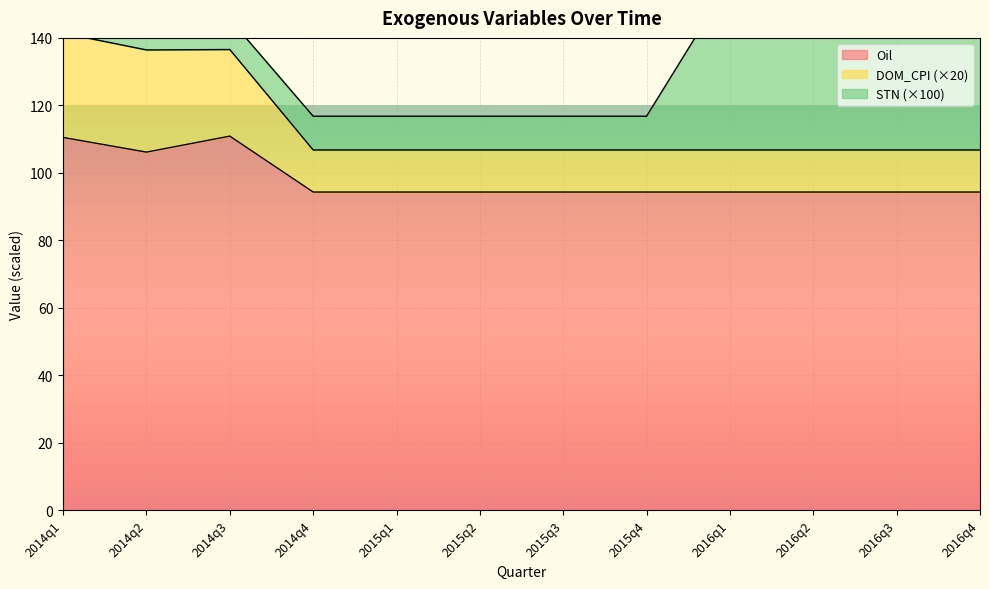

Which label corresponds to the largest value in the chart?

2014q1